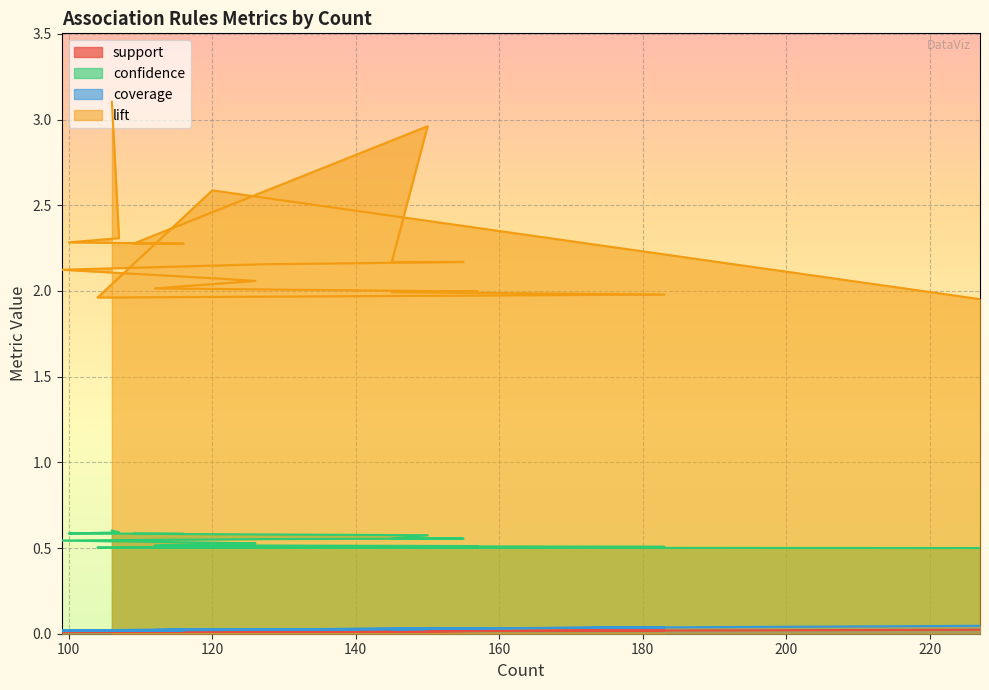

What is the sum of all coverage values?

0.5